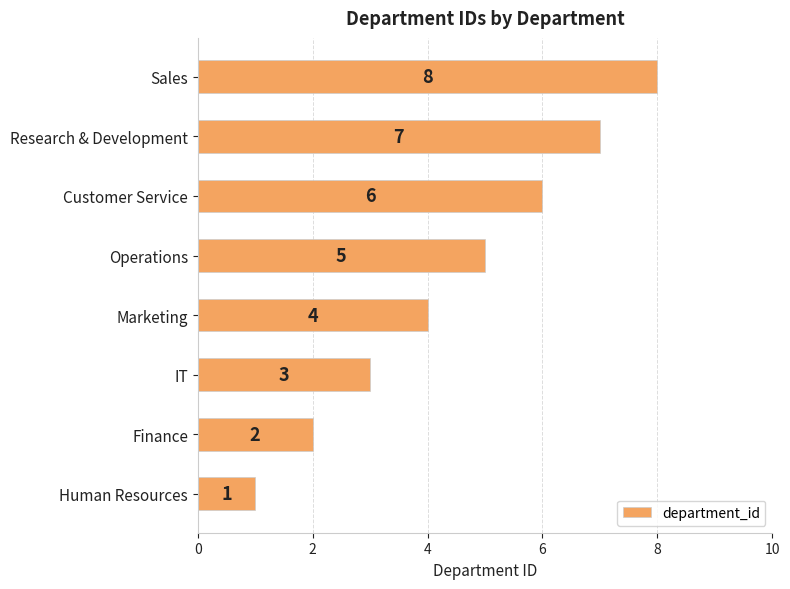

How many data points does each series have?

8